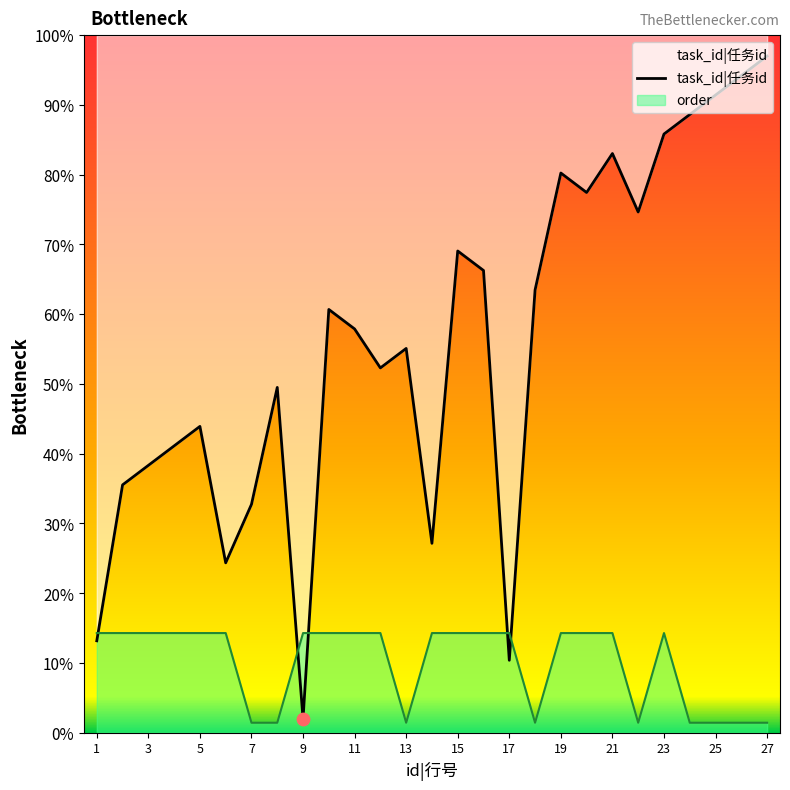

What are all the series names shown in the legend?

task_id, order